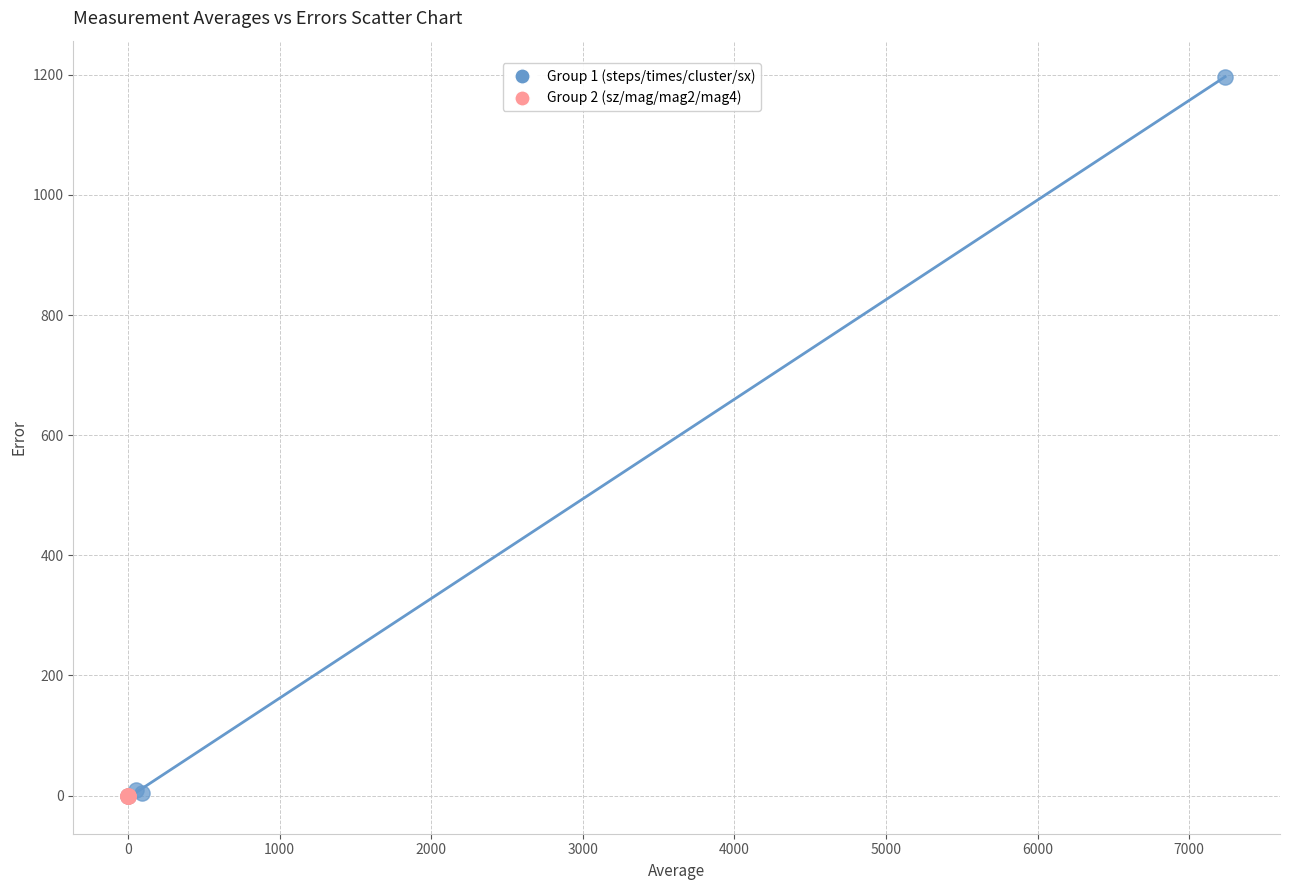

Which series contains the highest Y value?

Group 1 (steps/times/cluster/sx)